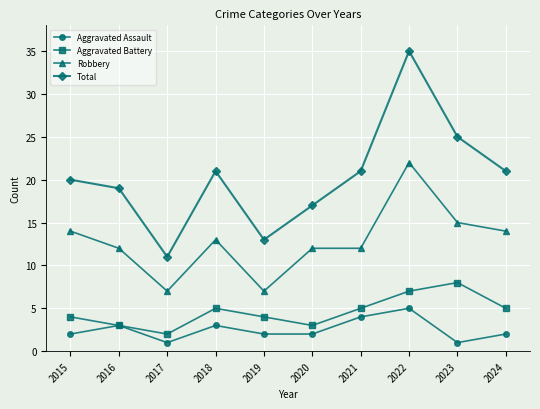

True or false: Robbery and Aggravated Assault cross at least once.

False